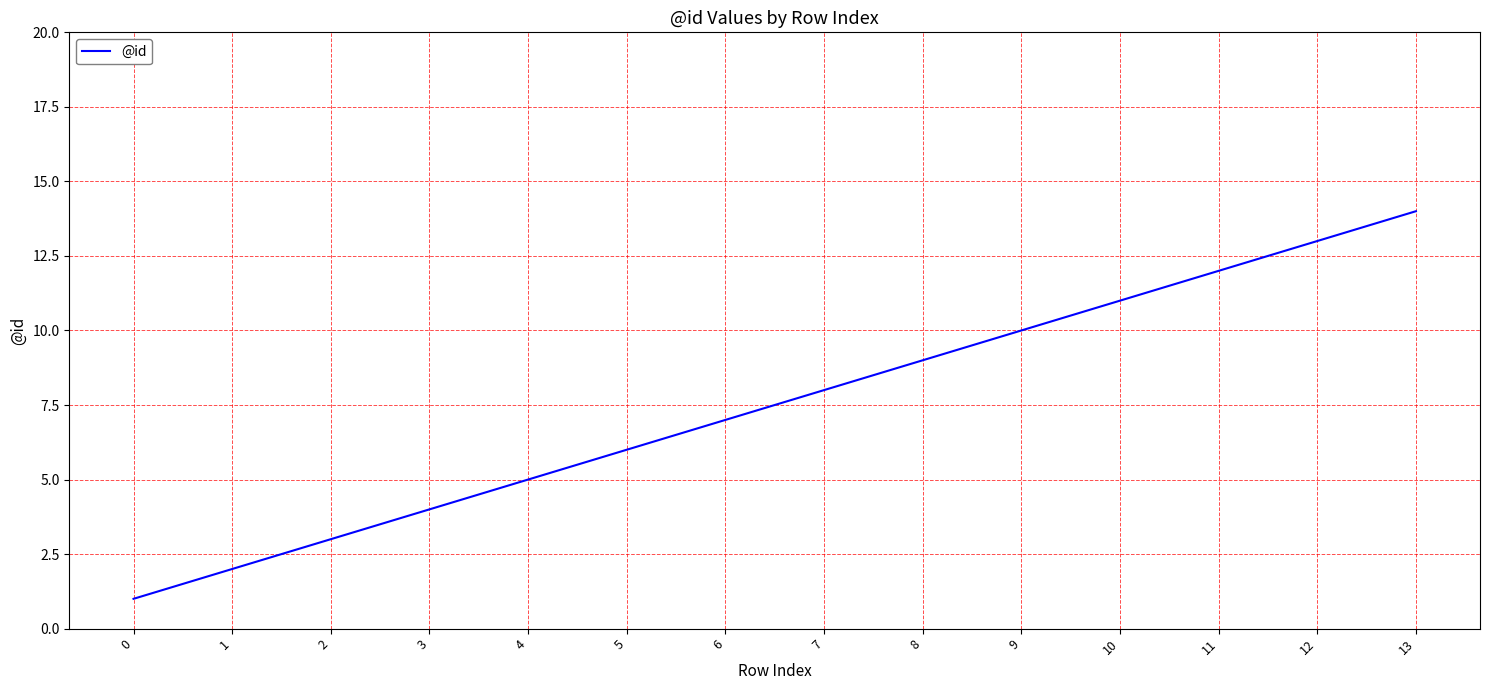

Approximately how many times larger is the value at 5 compared to 8?

0.7